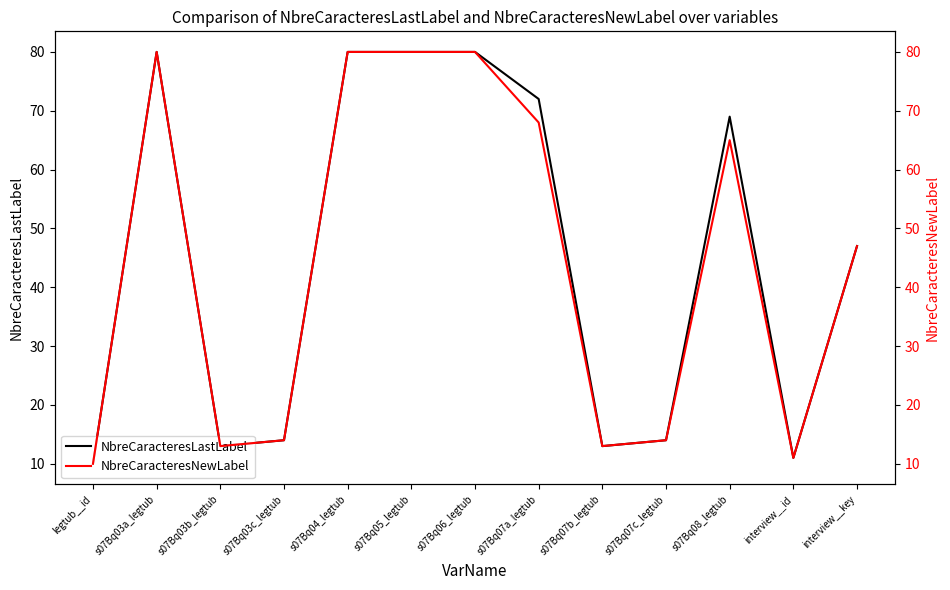

List the series in order of their peak value, highest first.

NbreCaracteresLastLabel, NbreCaracteresNewLabel